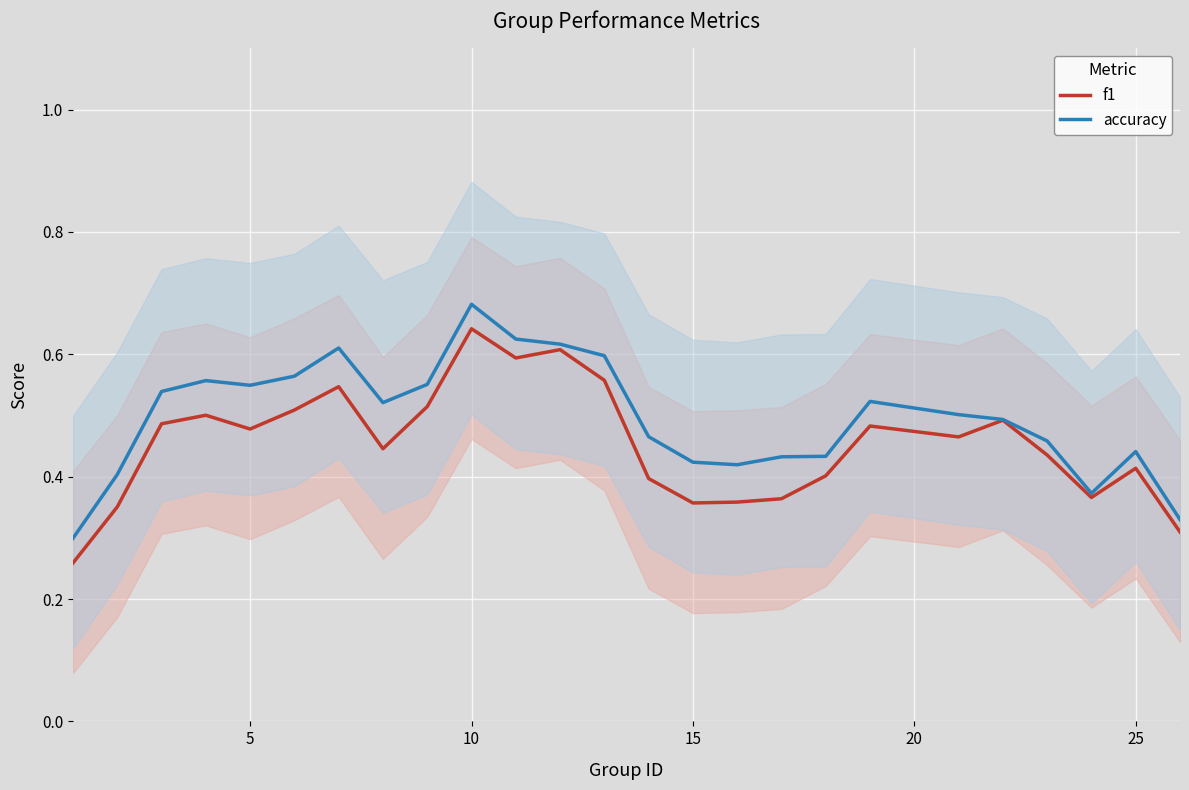

How many interior local peaks does the accuracy series have?

5